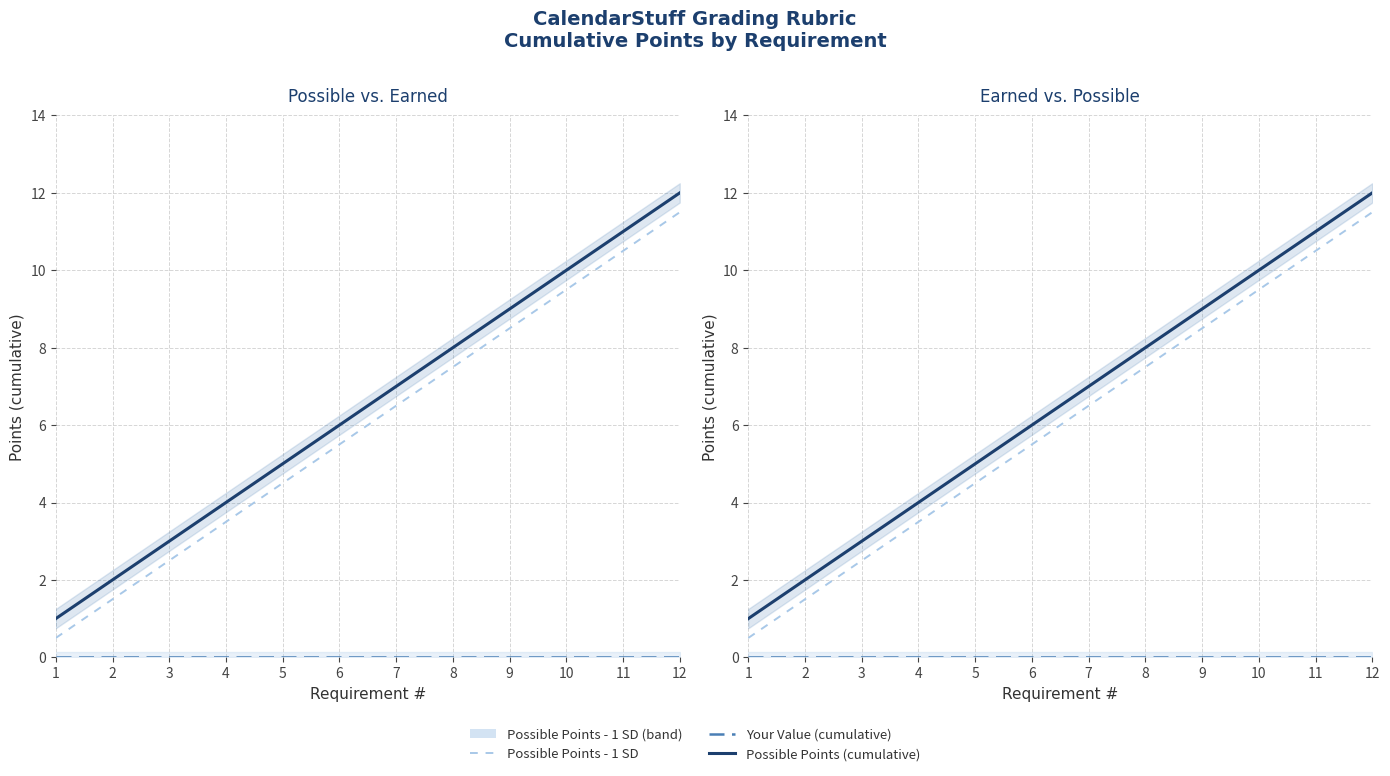

True or false: Your Value (cumulative) and Possible Points (cumulative) intersect in this chart.

False